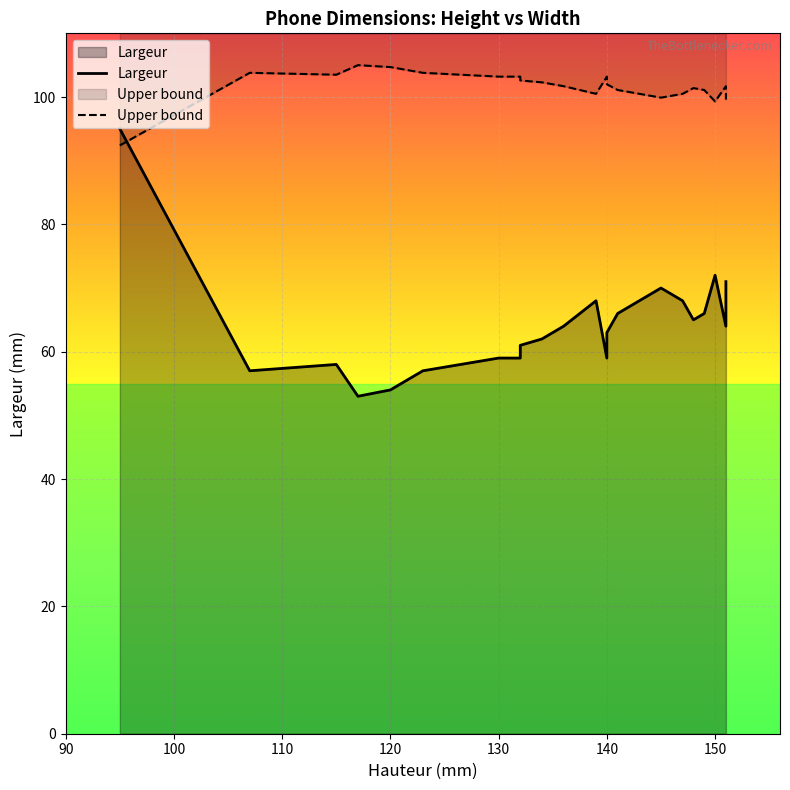

Rank the series by their average value, from lowest to highest.

Largeur, Upper bound